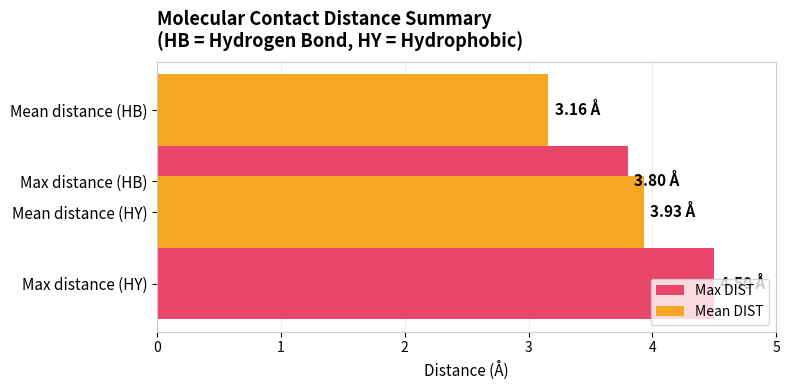

True or false: Max DIST has a value of 6.0 at 0.

False